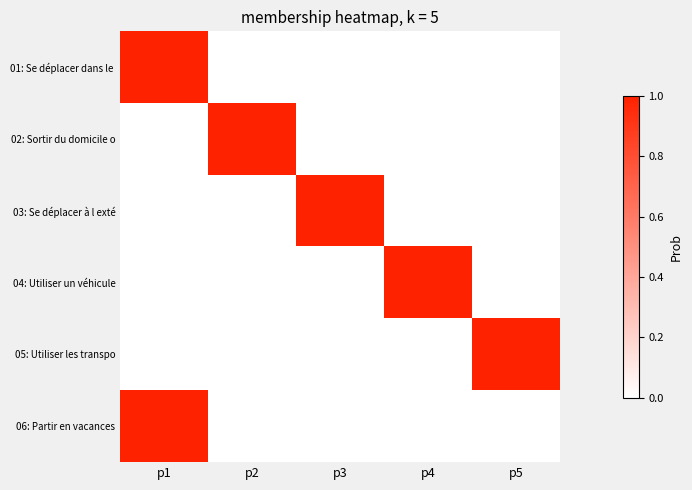

At which category is the sum across all series the highest?

p1